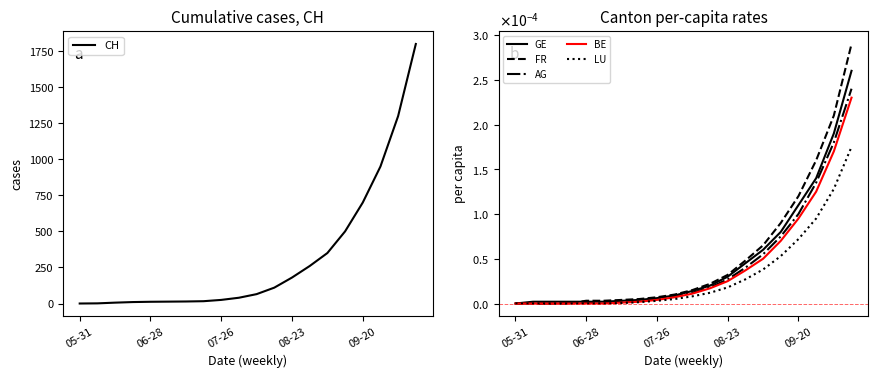

True or false: CH has more than 0 points higher than both neighbors.

False